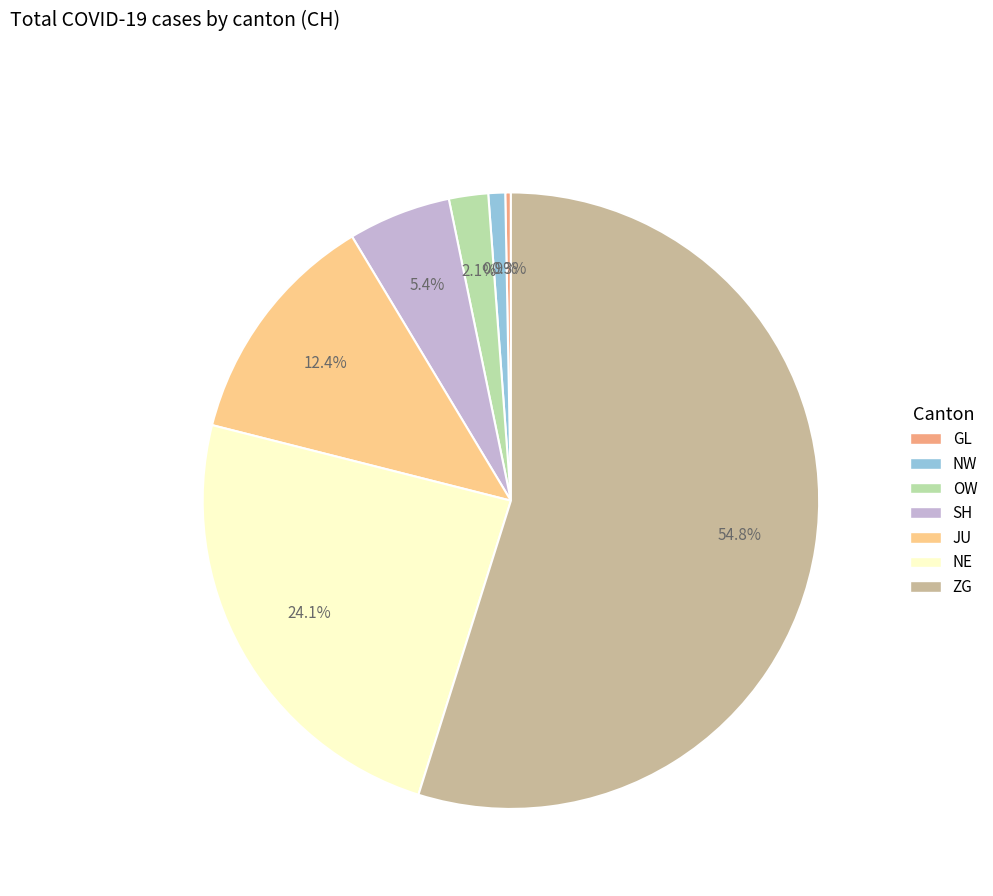

To the nearest percent, what is the difference between the SH and NE slice percentages?

19%